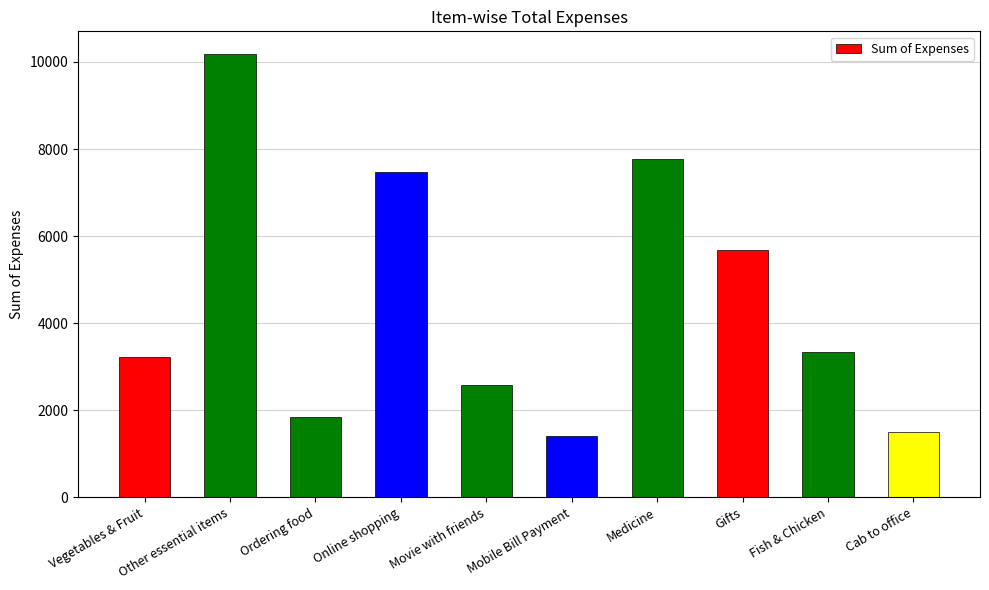

True or false: the data shows 10194.1 at Other essential items.

True